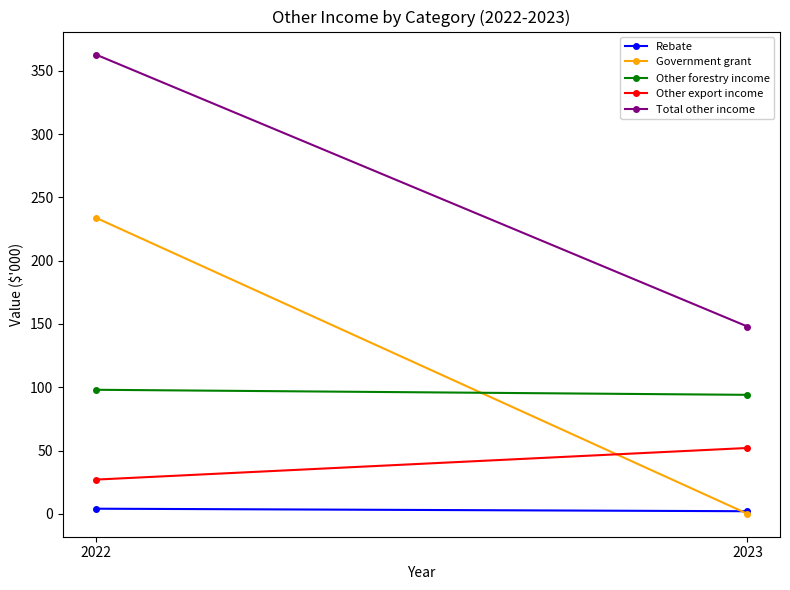

Count the number of data series in this chart.

5